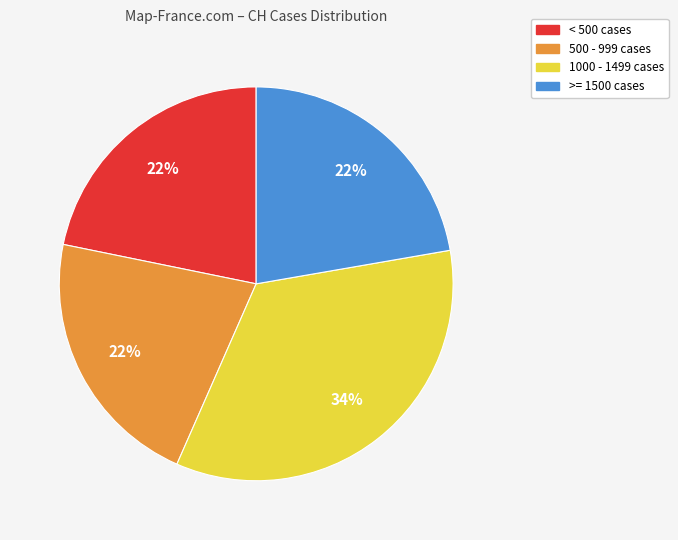

Is the sum of < 500 cases and 500 - 999 cases greater than half?

No